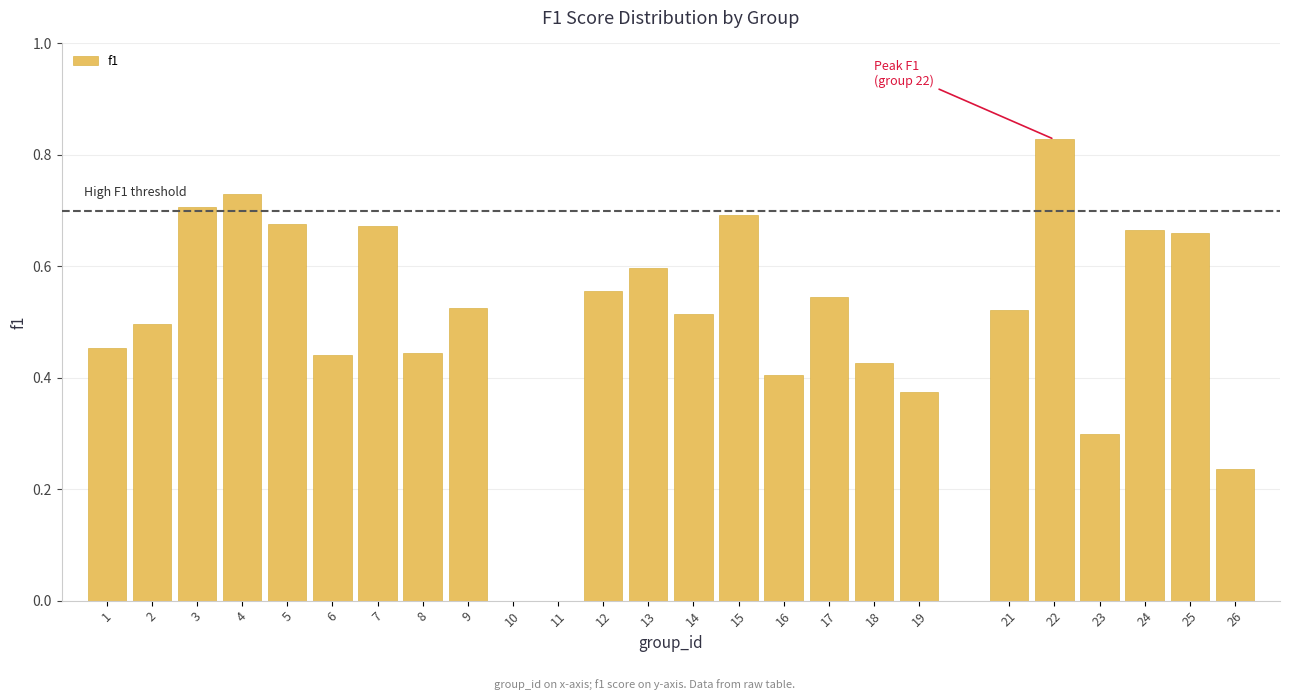

What is the sum of the values at 22 and 14?

1.3